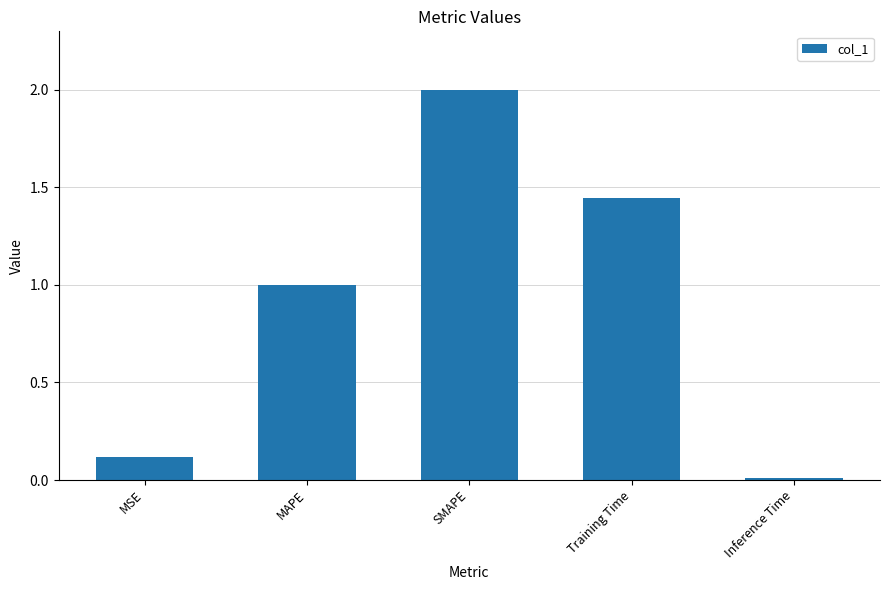

What position from the right is MAPE?

4